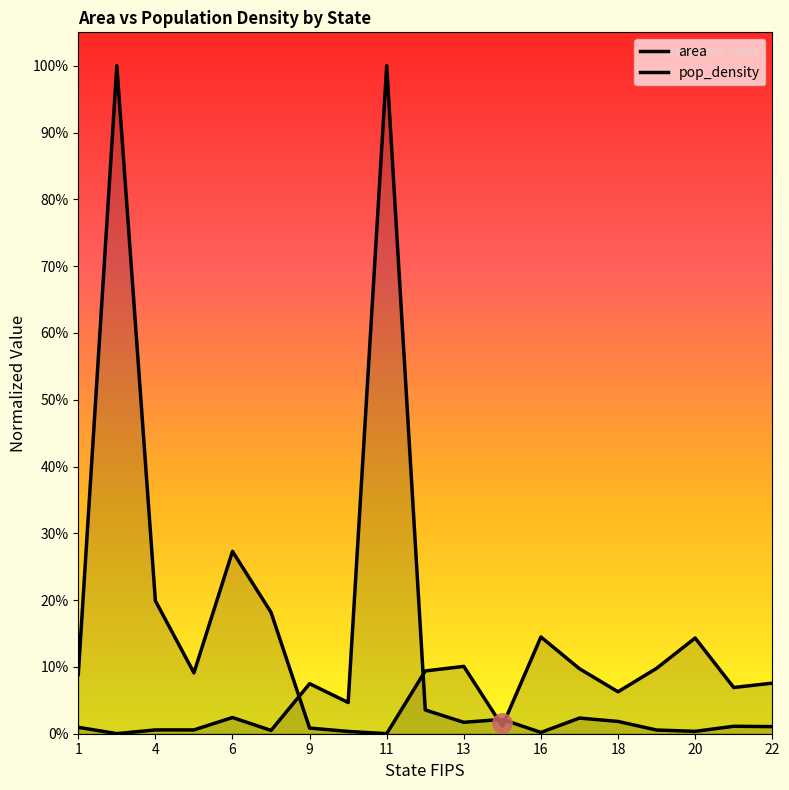

Rank the series by their average value, from lowest to highest.

pop_density, area